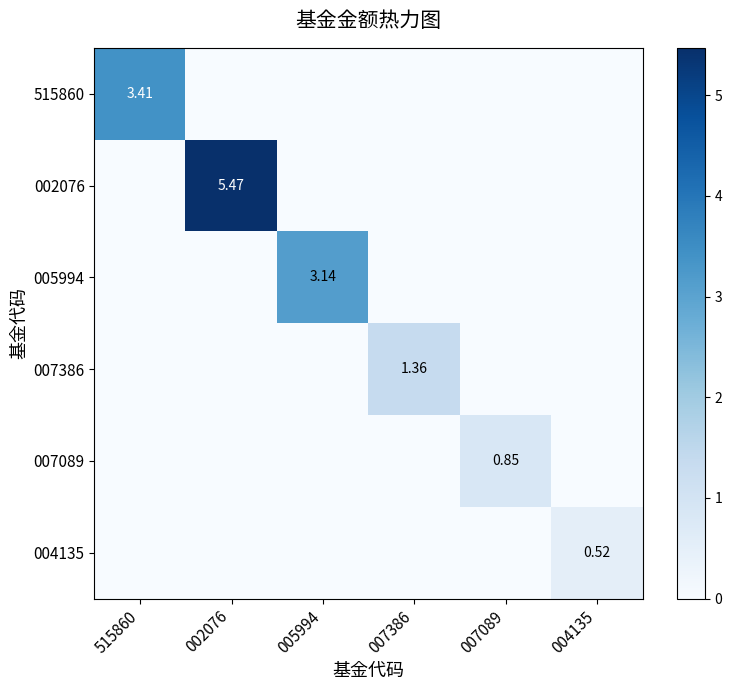

What is the difference between the maximum and minimum values in the 007089 series?

0.8